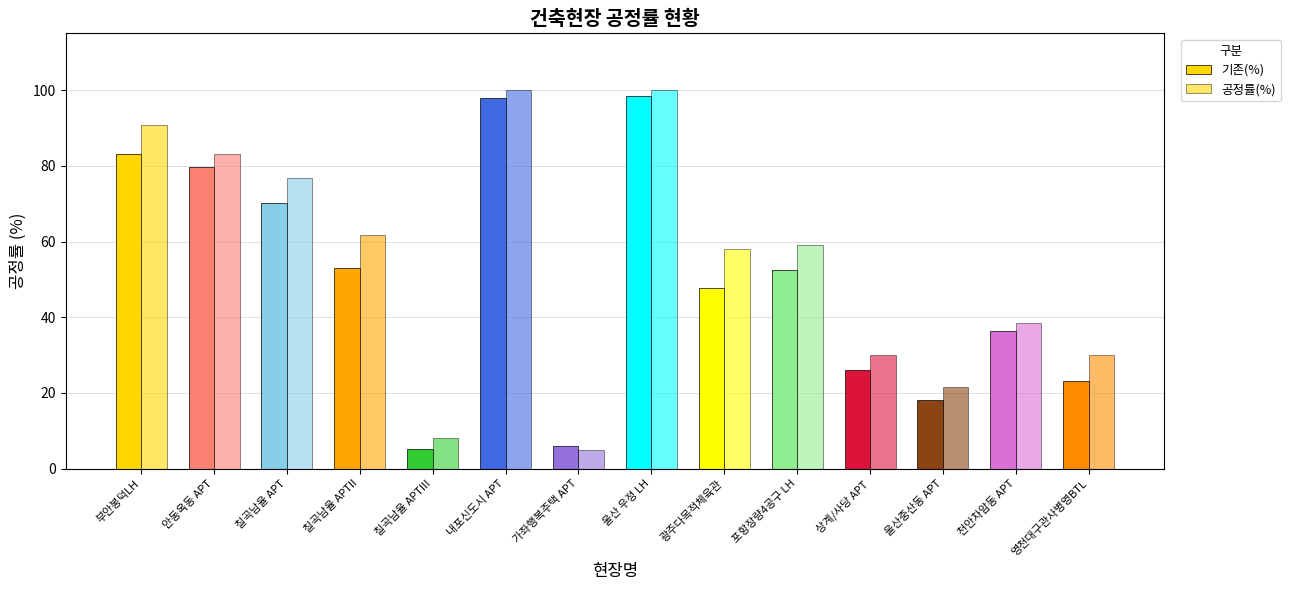

Which label corresponds to the smallest value in the chart?

가좌행복주택 APT